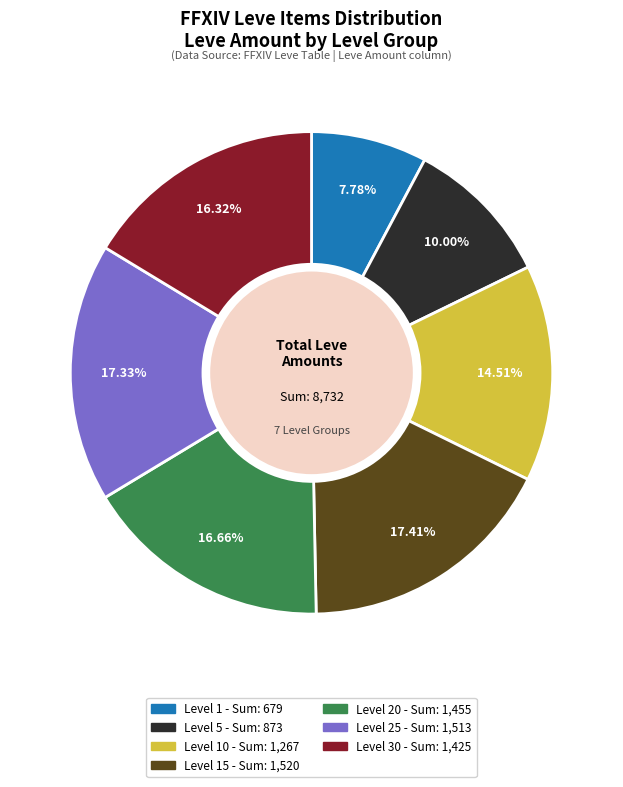

Is there any slice that represents more than half of the pie?

No